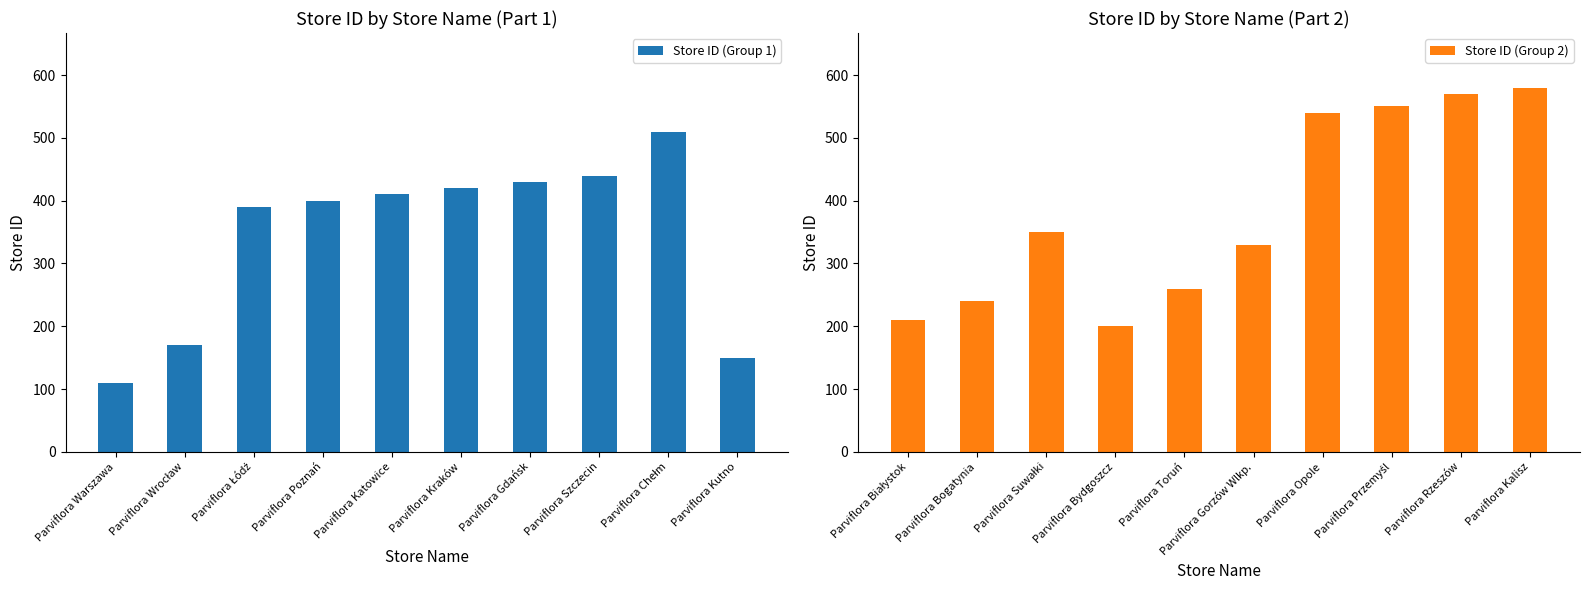

Which category has the lowest value in the Store ID (Group 1) series?

Parviflora Warszawa